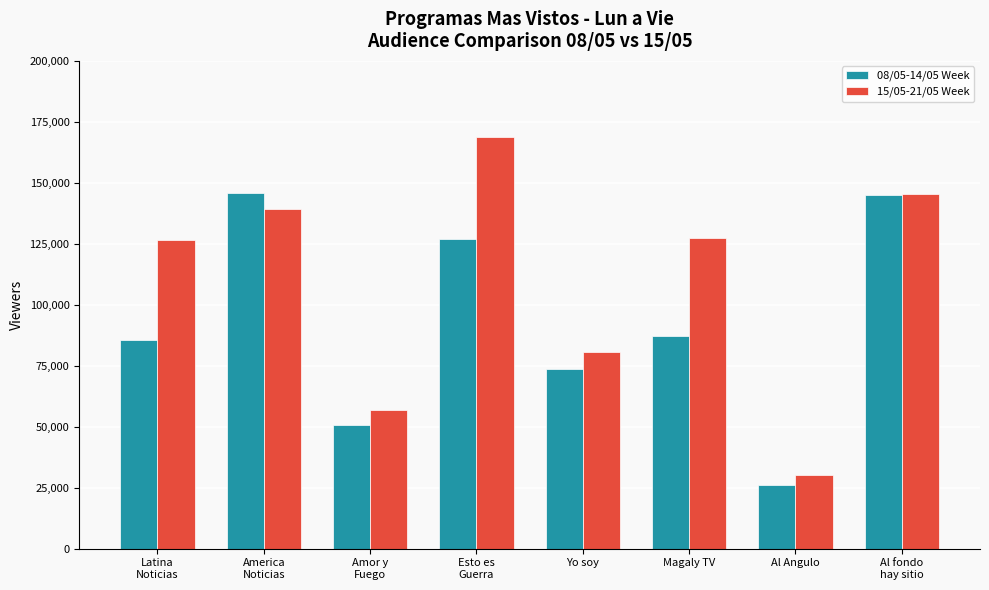

List the series in order of their peak value, highest first.

15/05-21/05 Week, 08/05-14/05 Week